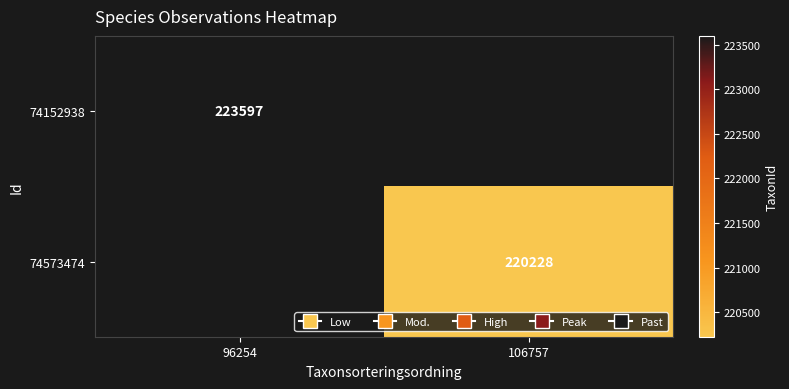

Is it true that 74152938 equals 74440 at 96254?

False